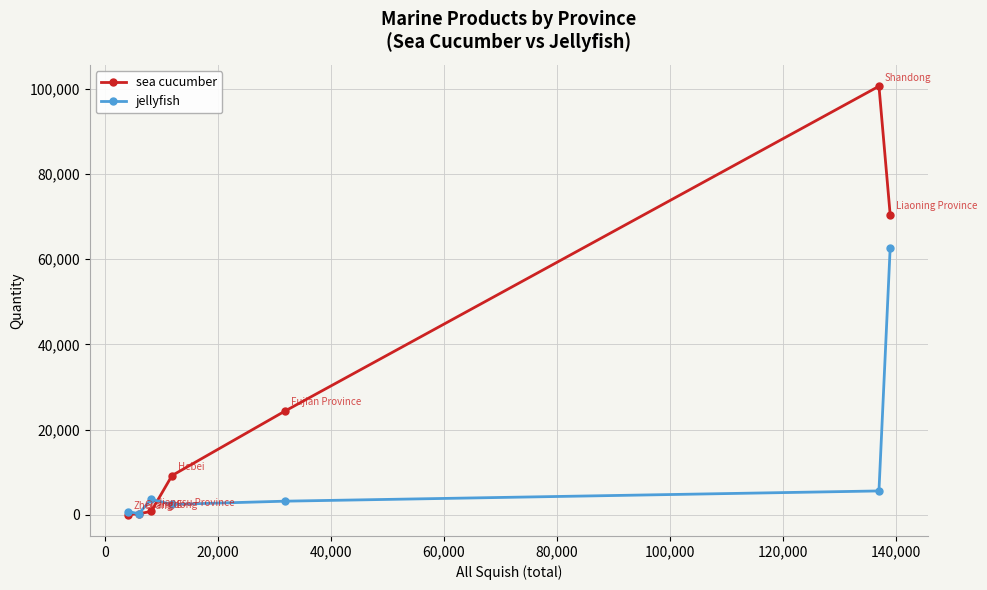

What is the maximum value for sea cucumber?

100643